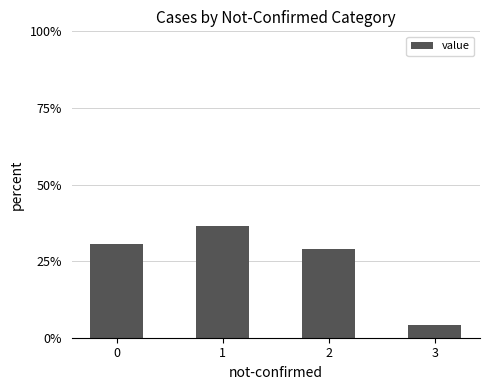

What is the change in value from 0 to 2?

-1.7